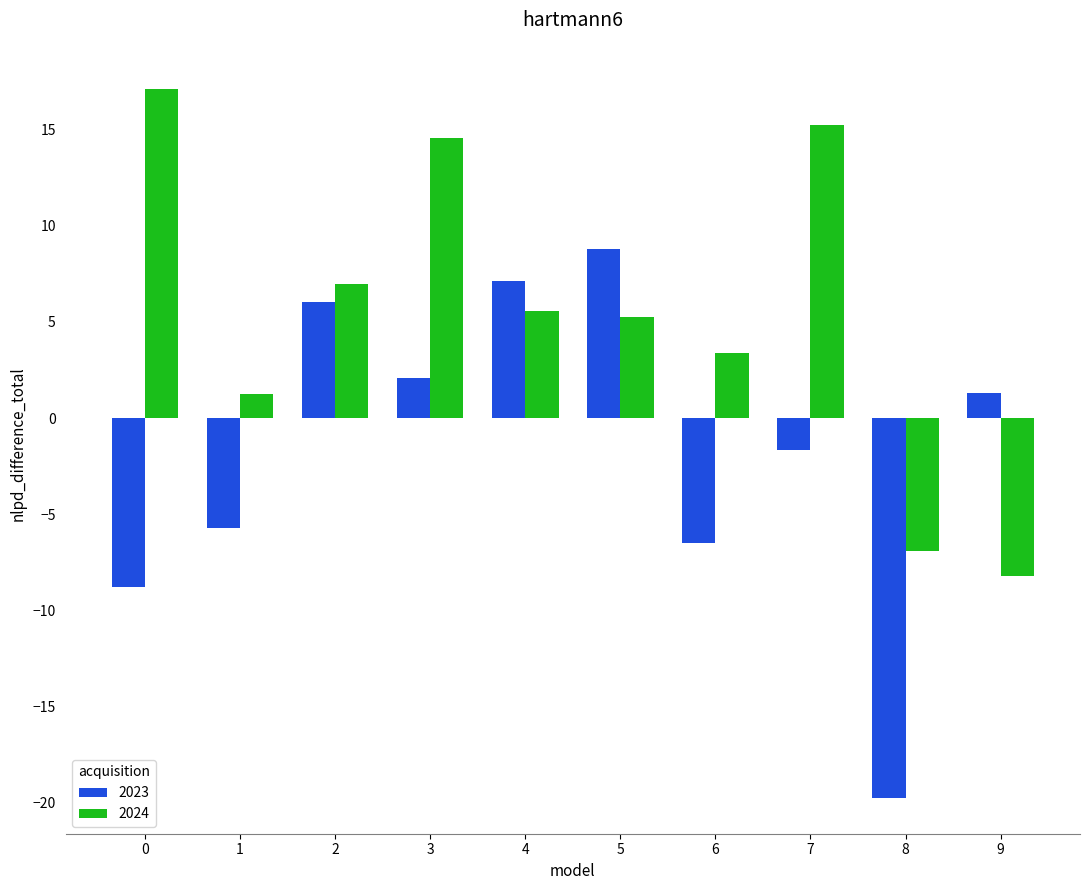

True or false: 2023 has a value of -8.8 at 0.

True